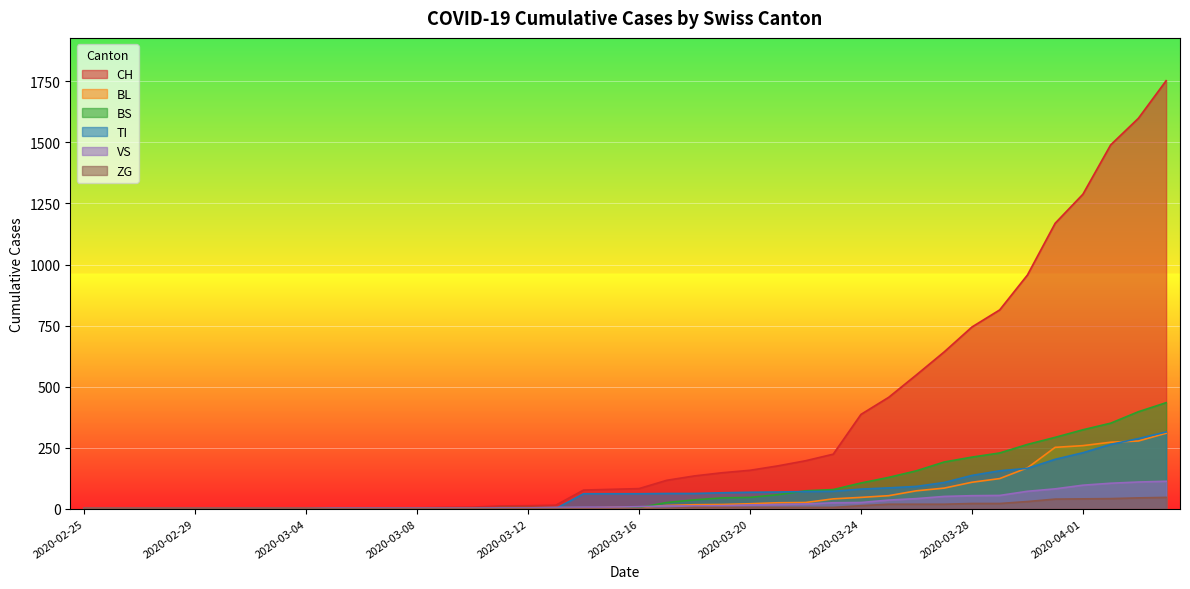

What is the label of the 1st point from the right?

2020-04-04